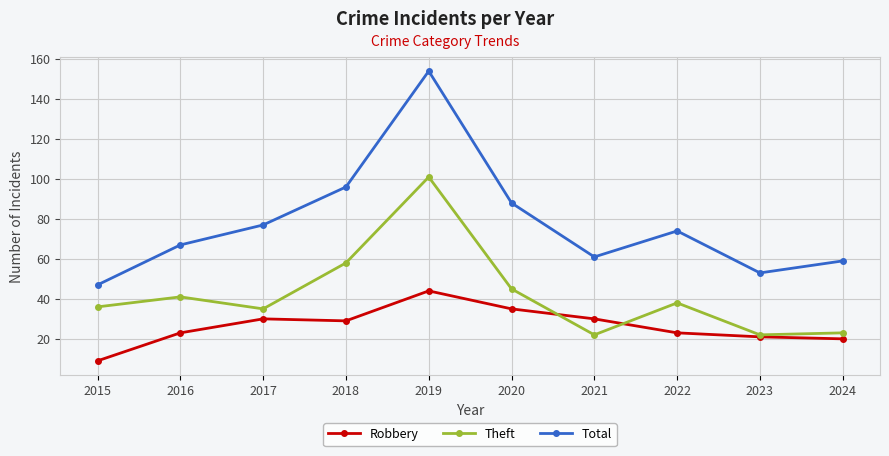

What is the value of the Theft point at the 4th from the left?

58